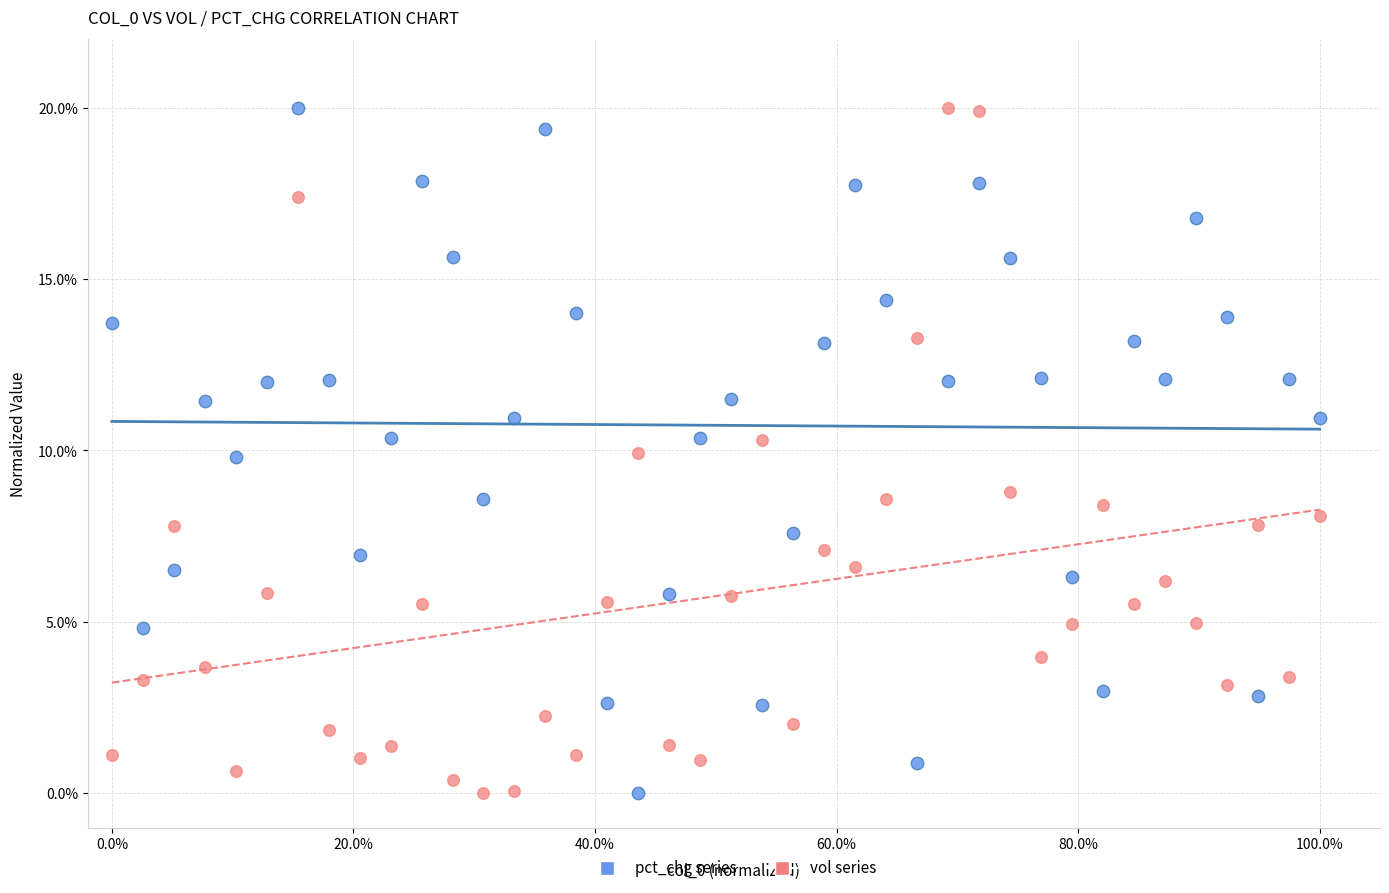

What are all the series names shown in the legend?

pct_chg series, vol series